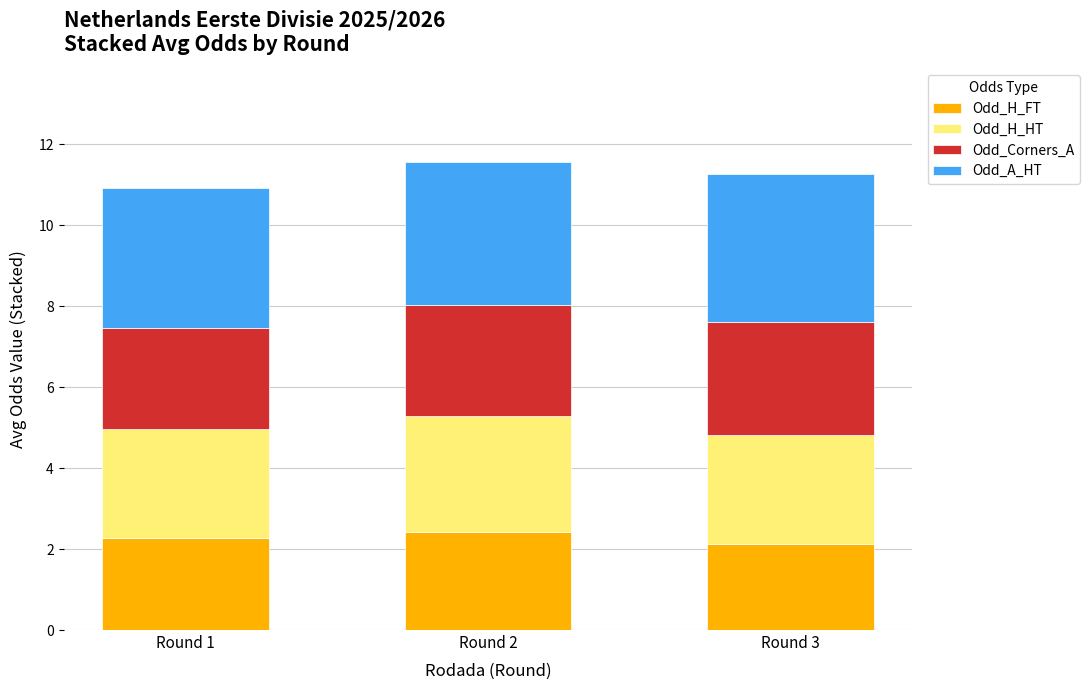

Are the bars horizontal?

No